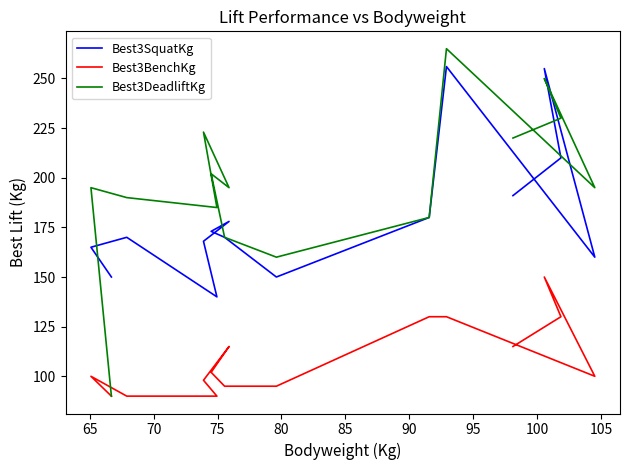

Which series has the largest range (max minus min)?

Best3DeadliftKg